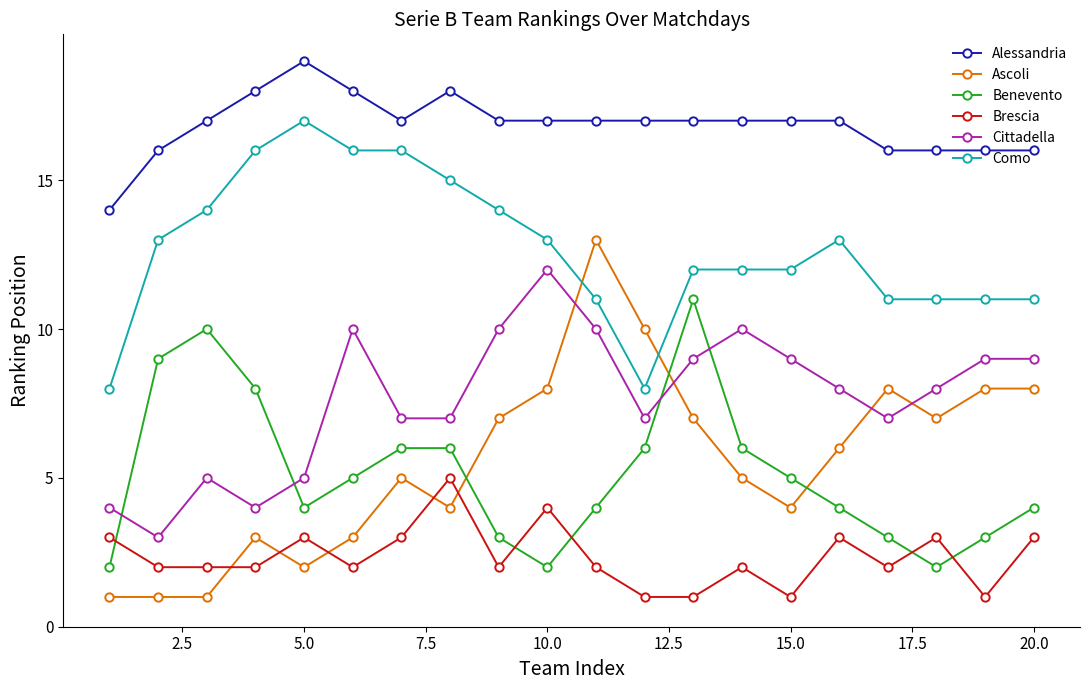

True or false: Ascoli has more than 1 points higher than both neighbors.

True